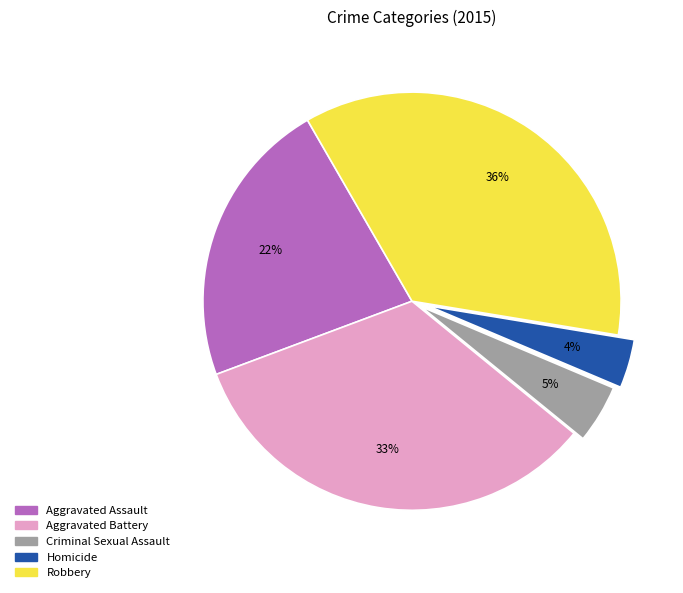

Which has a higher value, Homicide or Aggravated Assault?

Aggravated Assault